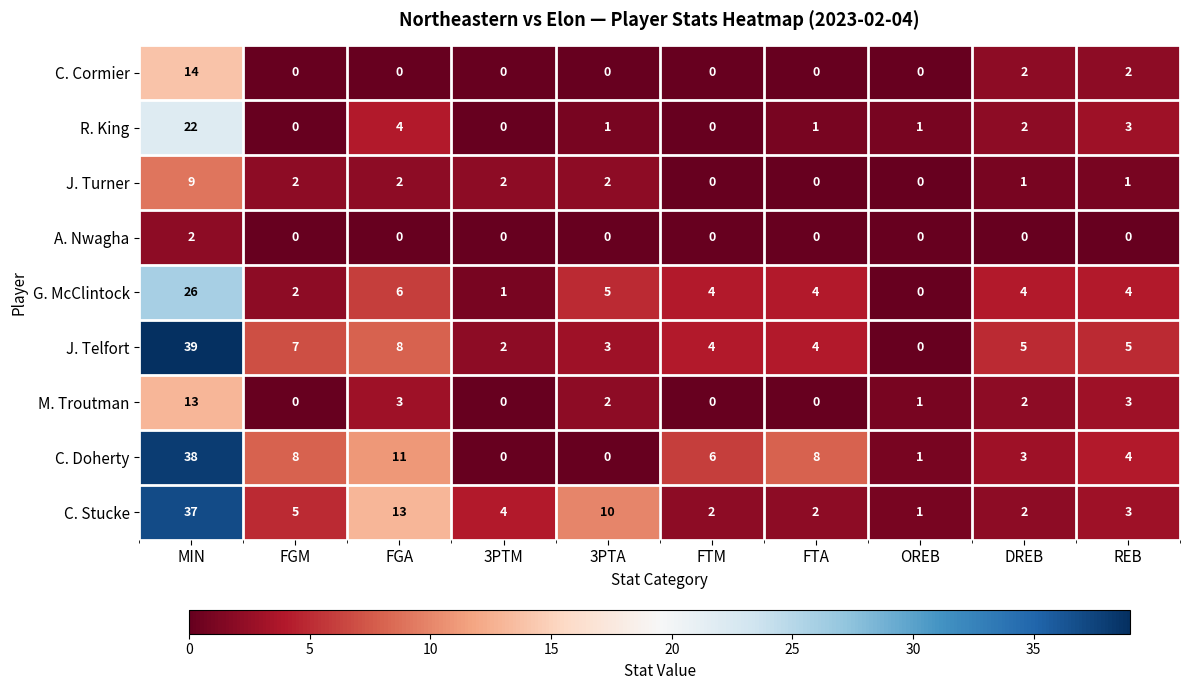

At how many categories does at least one series exceed 9?

3